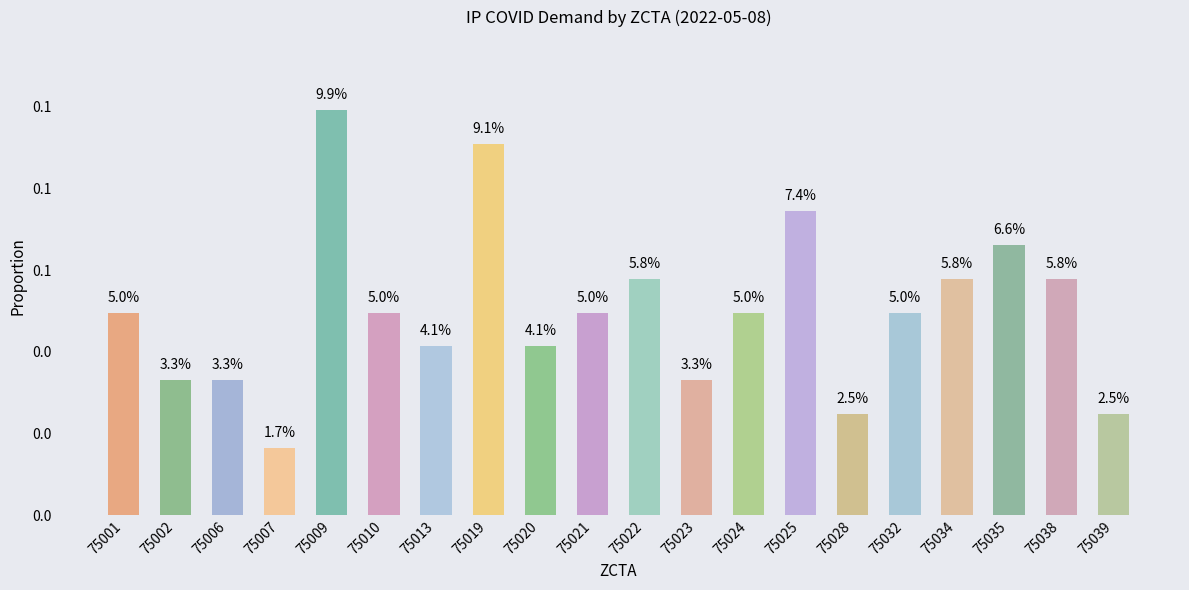

Reading right to left, transcribe all the data shown in this chart.

0.0	0.1	0.1	0.1	0.0	0.0	0.1	0.0	0.0	0.1	0.0	0.0	0.1	0.0	0.0	0.1	0.0	0.0	0.0	0.0